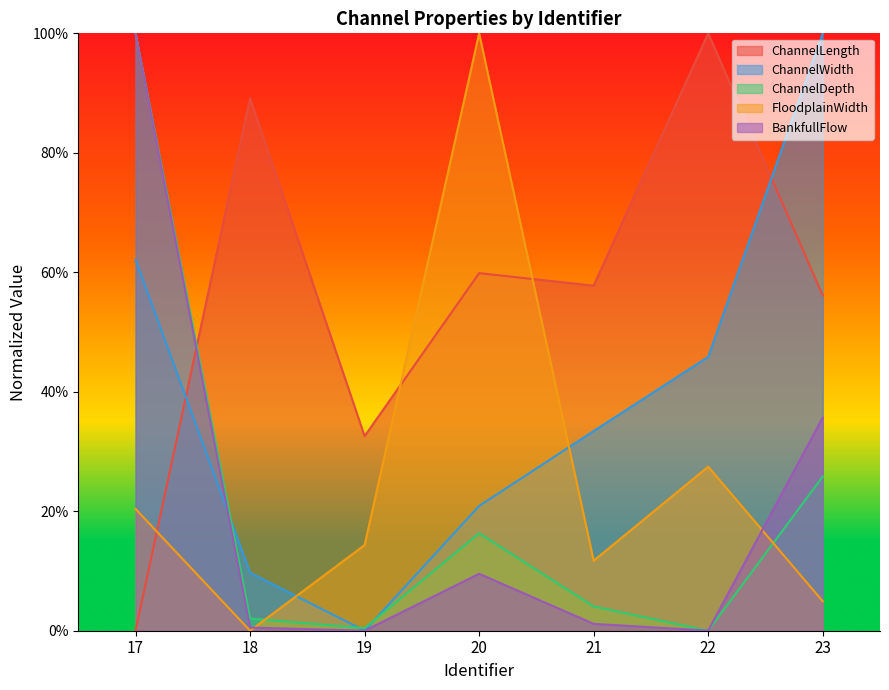

At how many categories does at least one series exceed 0?

7